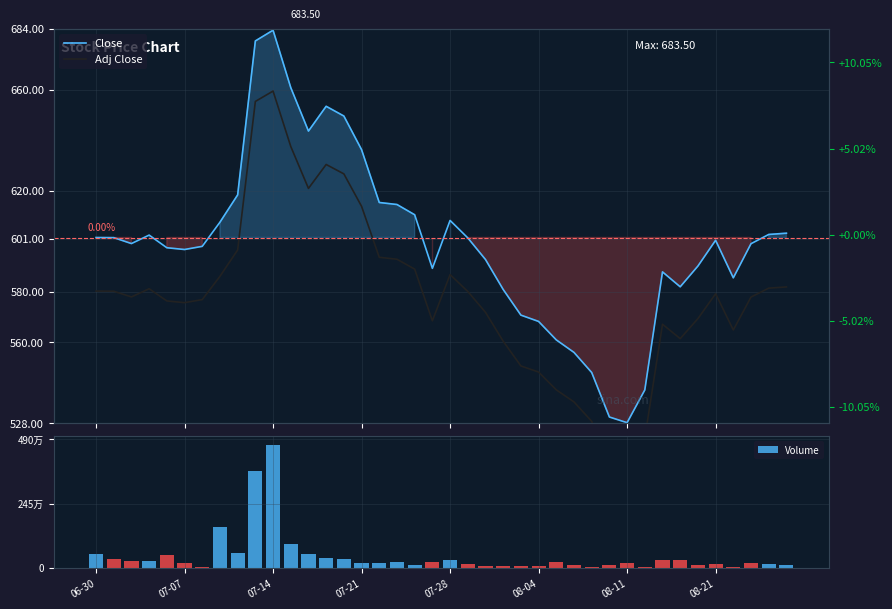

At which label does Adj Close first exceed 579?

06-30